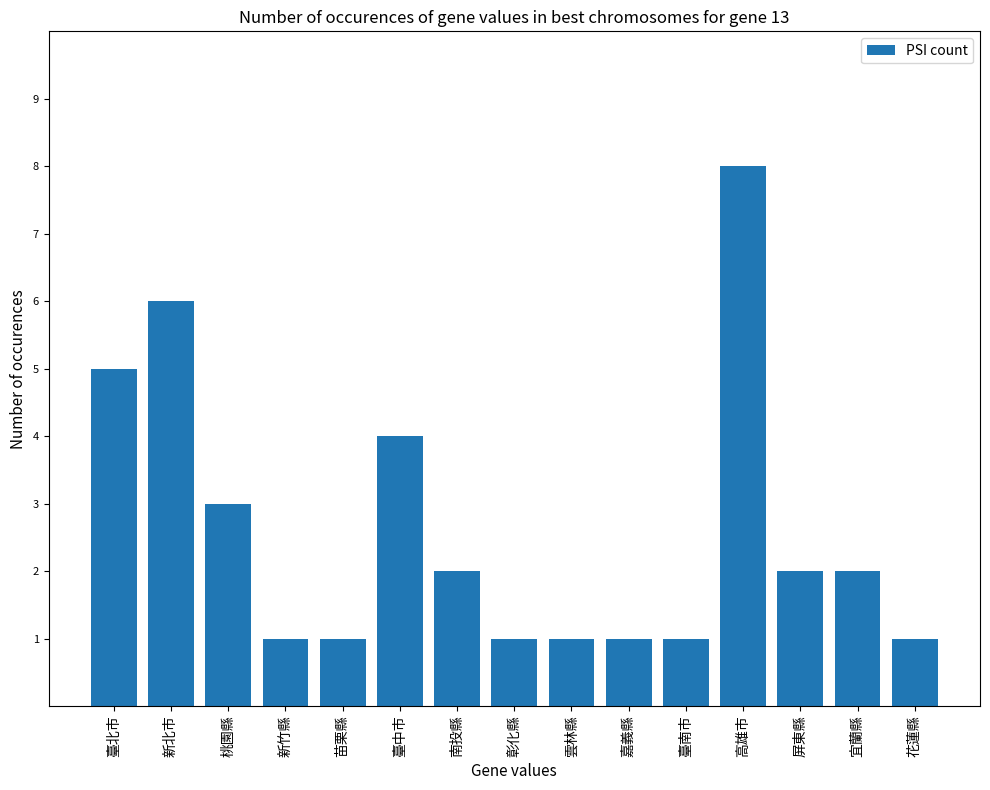

Does the chart contain any negative values?

No